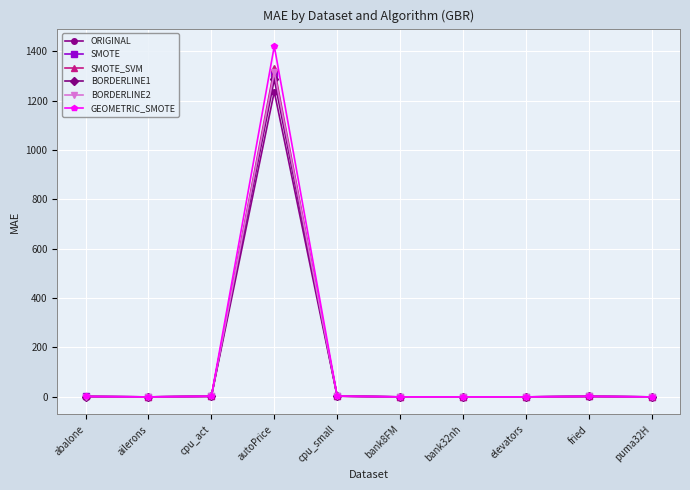

What is the difference between the maximum and minimum values in the SMOTE_SVM series?

1330.1